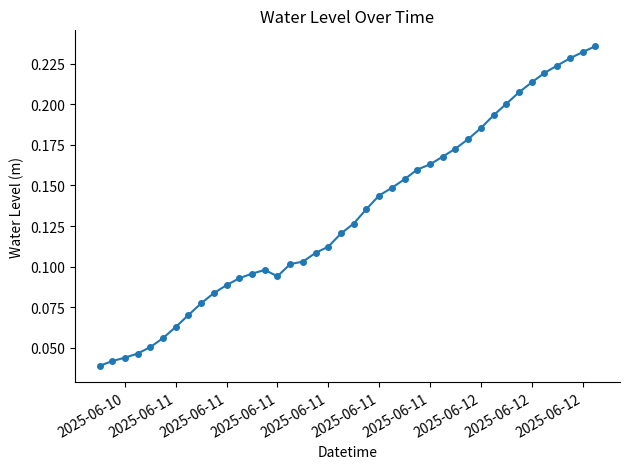

Count the values in the range 0 to 1.

40